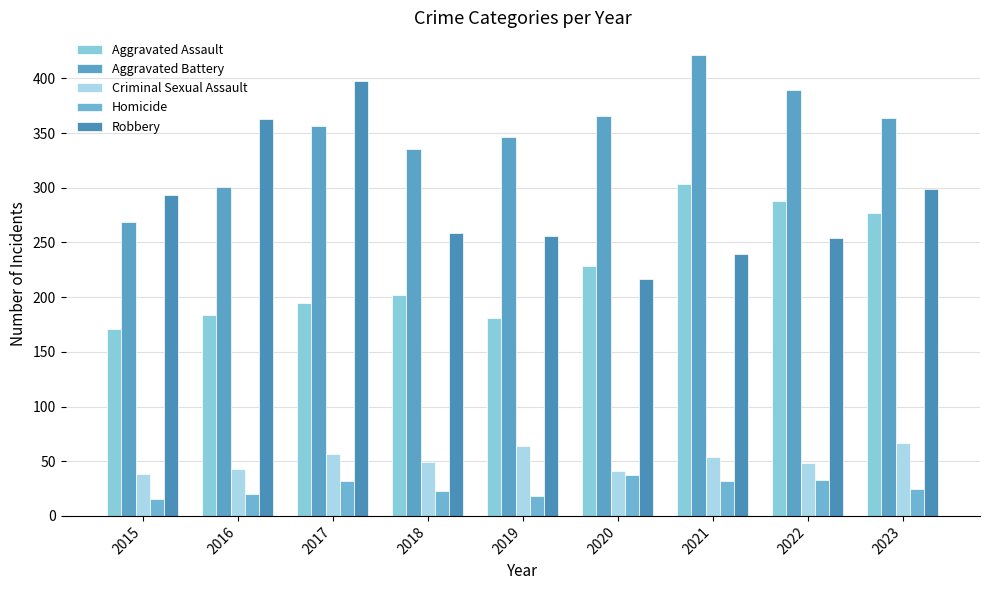

What is the value of the Aggravated Battery bar at the 1st from the left?

269